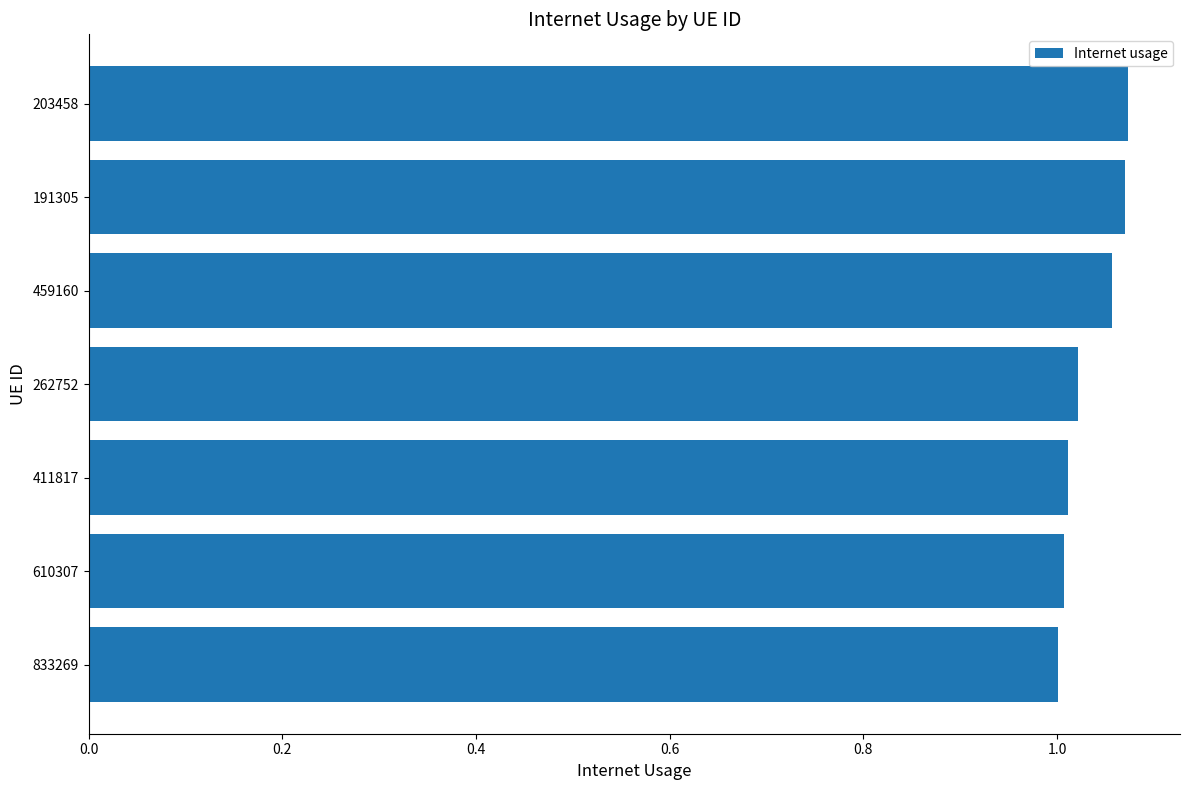

Is it true that the value at 262752 is 0.4?

False